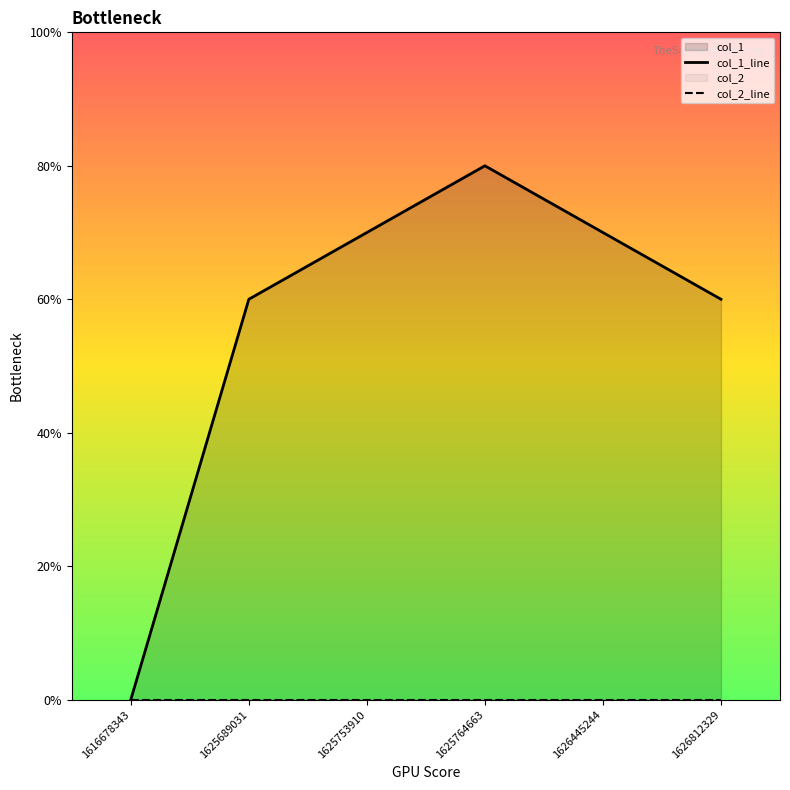

How many interior local peaks does the col_1_line series have?

1